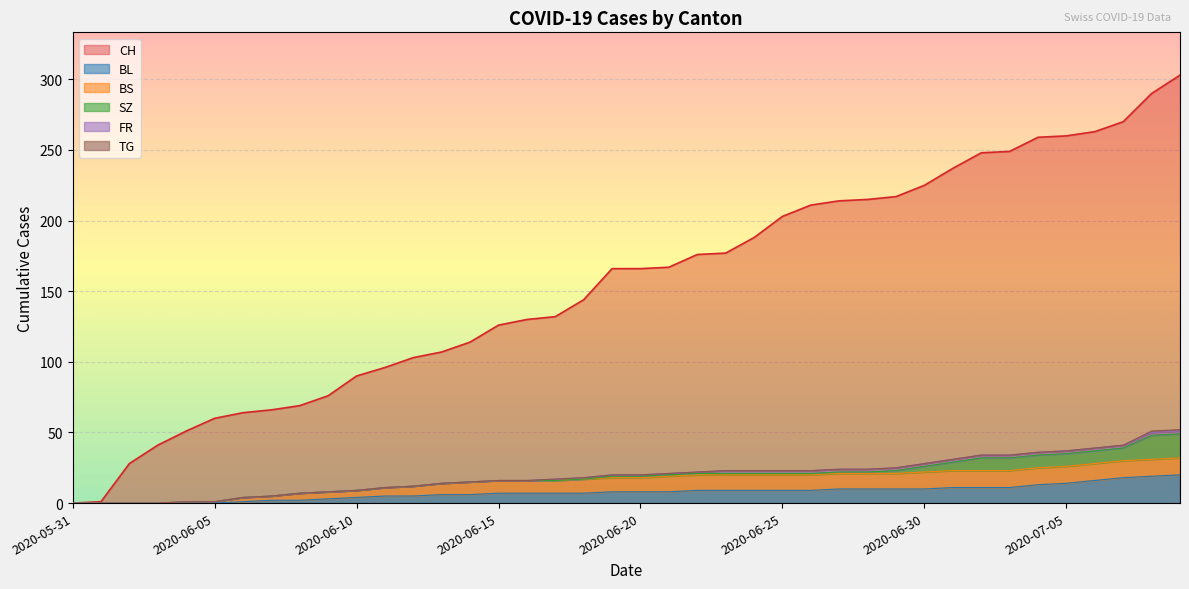

True or false: SZ has more than 2 interior local peaks.

False